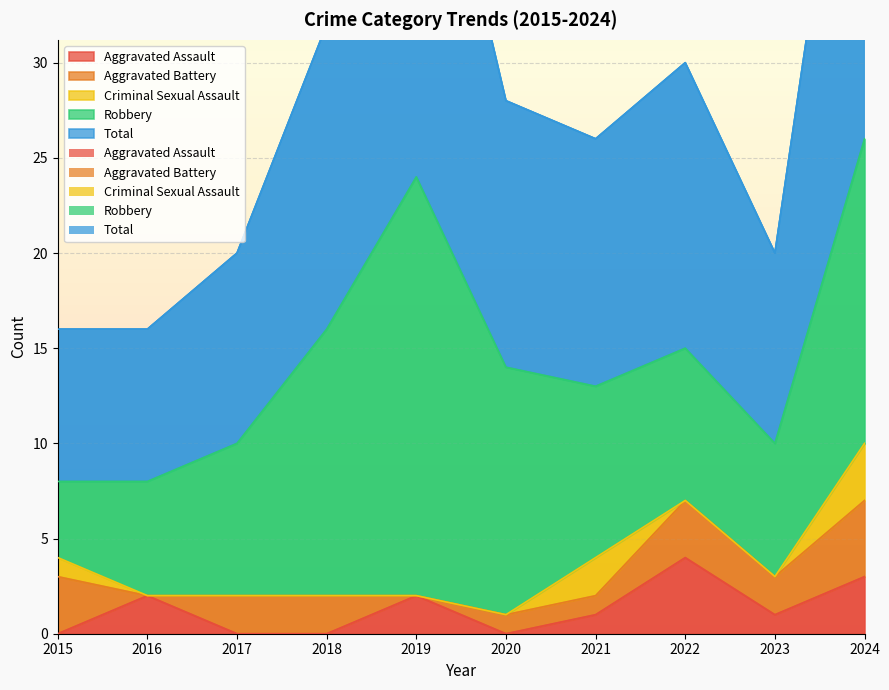

At 2017, list the series in order from smallest to largest.

Aggravated Assault, Criminal Sexual Assault, Aggravated Battery, Robbery, Total